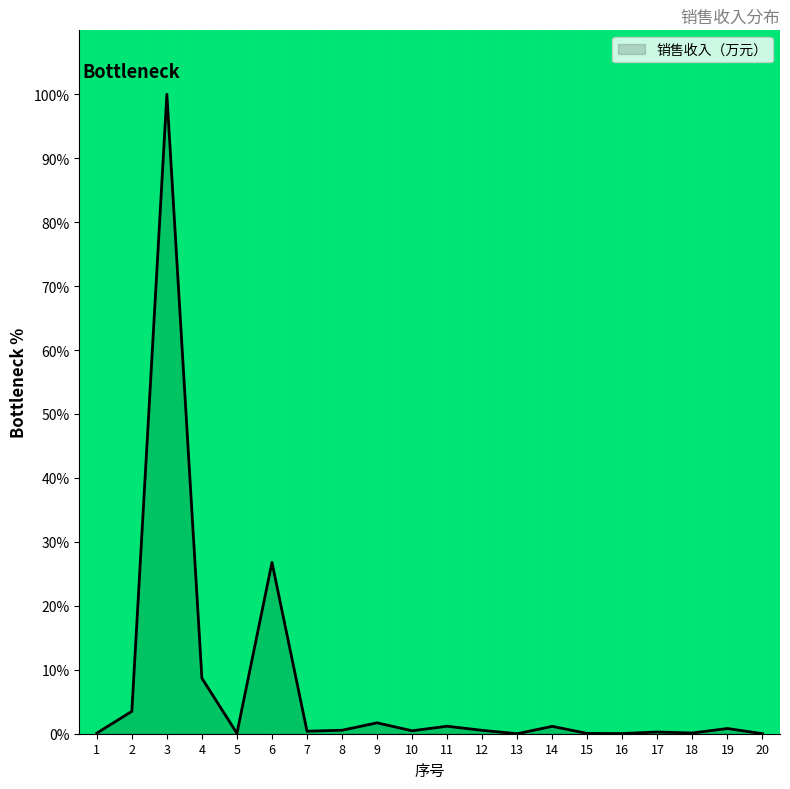

What is the difference between the maximum and minimum values?

100.0